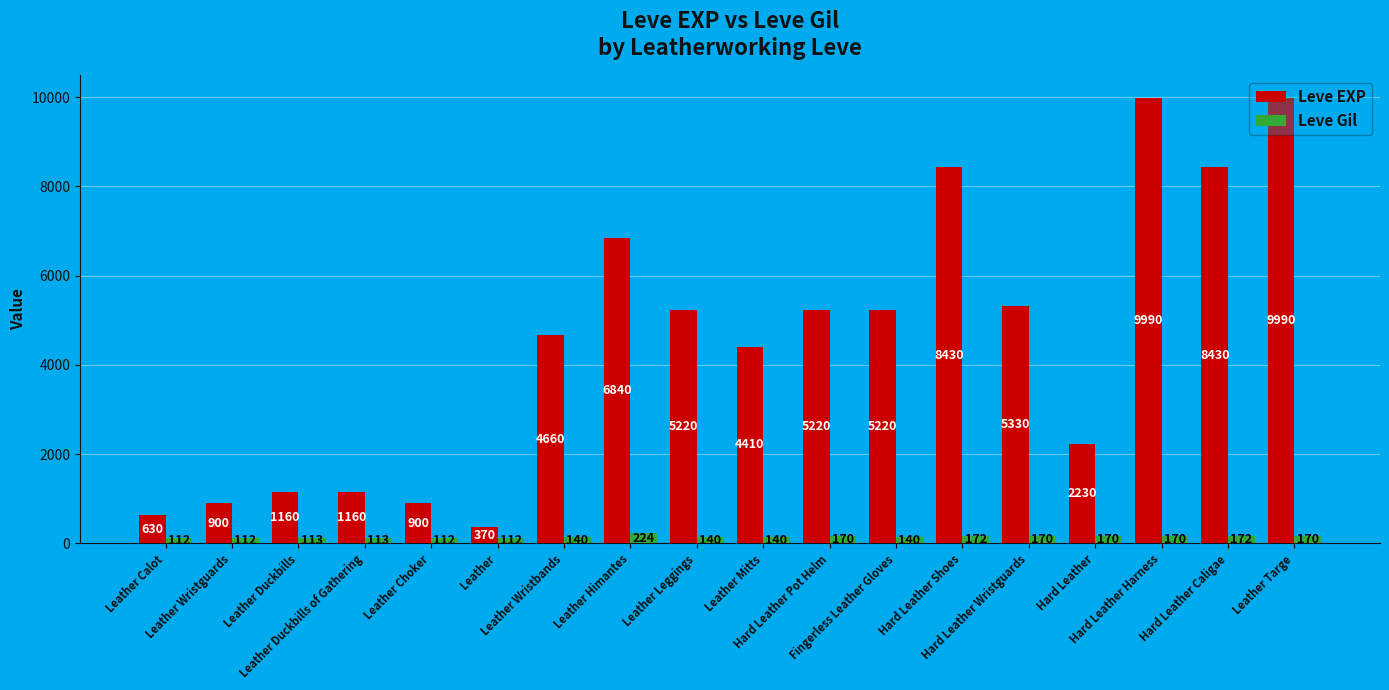

Which series has the largest range (max minus min)?

Leve EXP